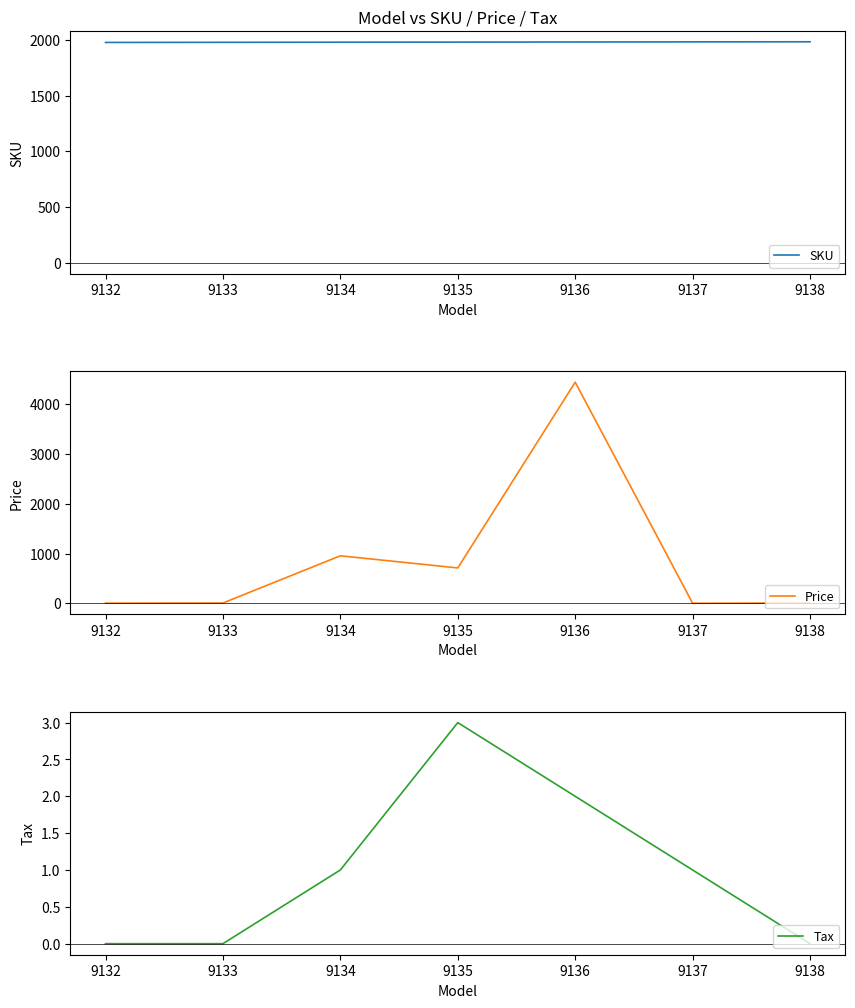

List the series in order of their peak value, lowest first.

Tax, SKU, Price